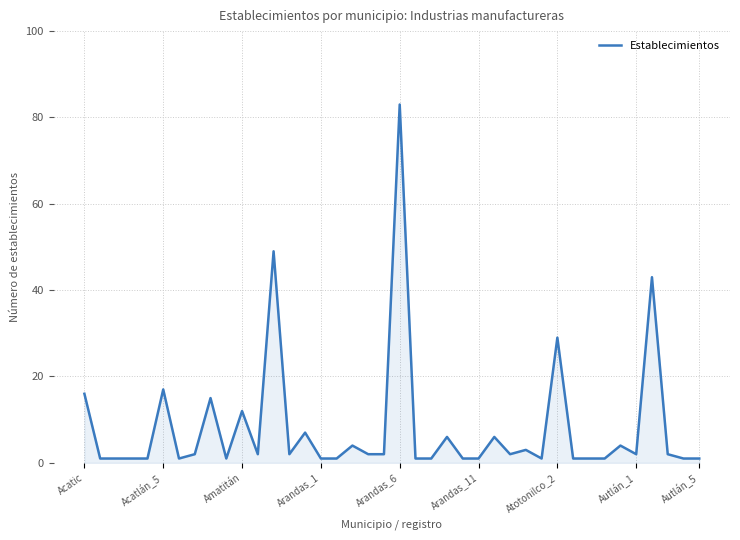

What is the maximum value shown in the chart?

83